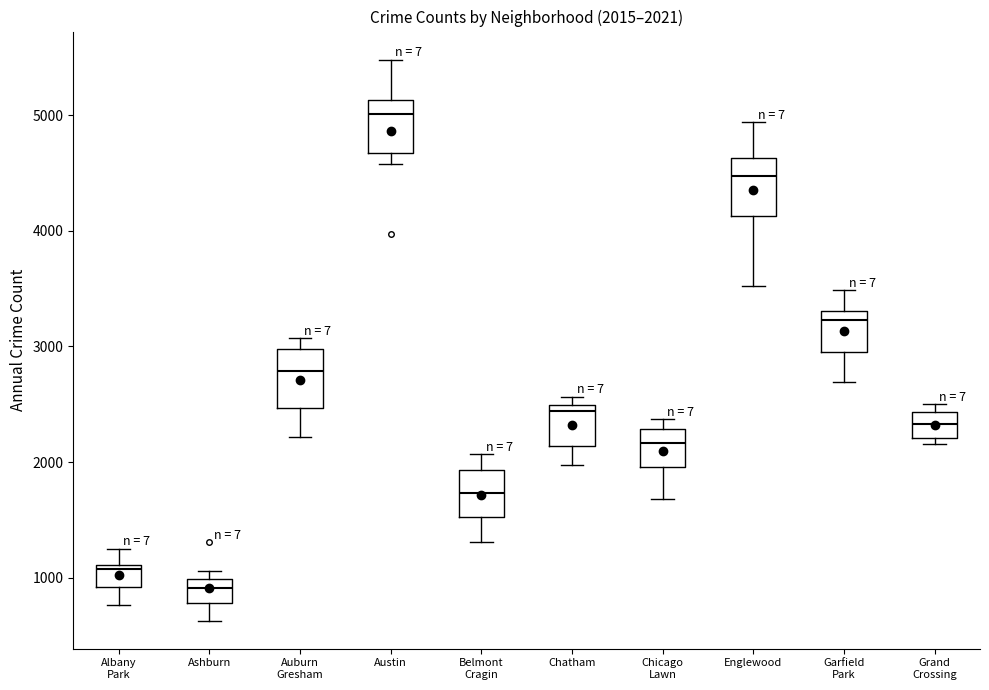

Which box has the highest median line?

Austin